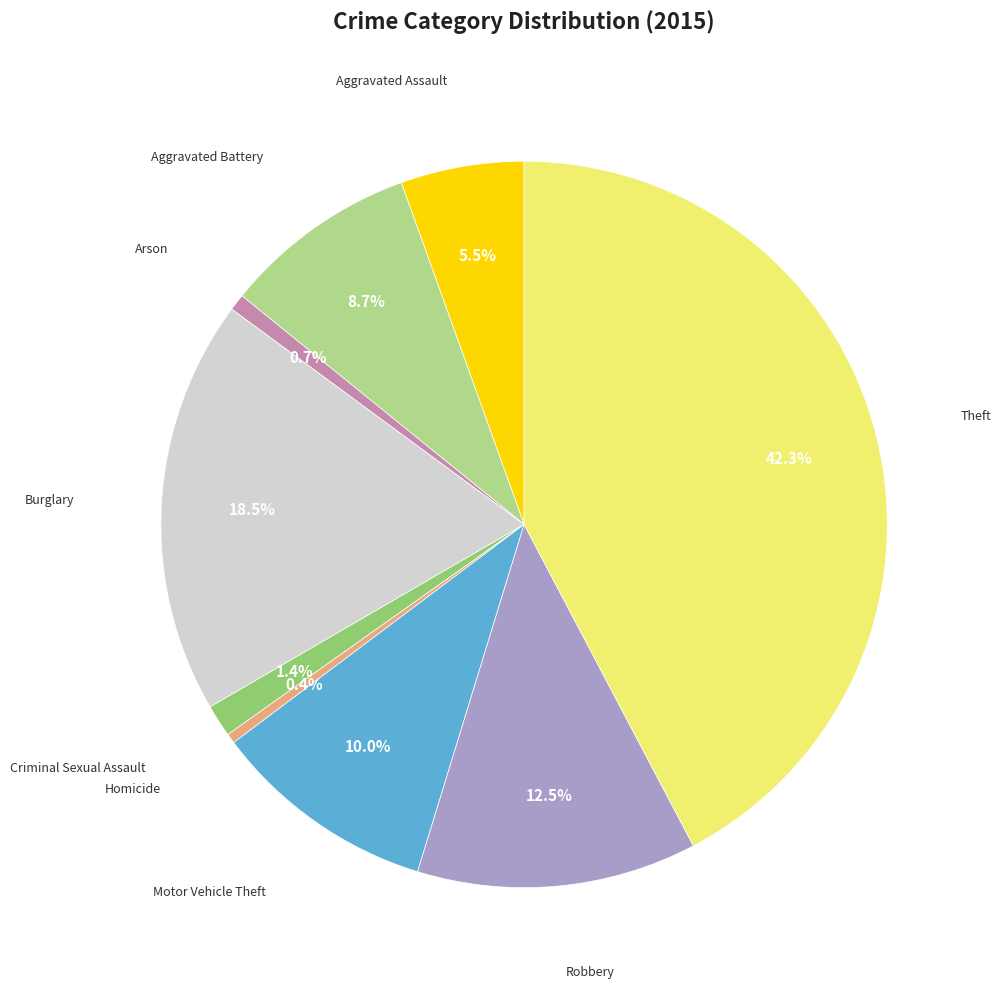

How many segments does this pie chart have?

9